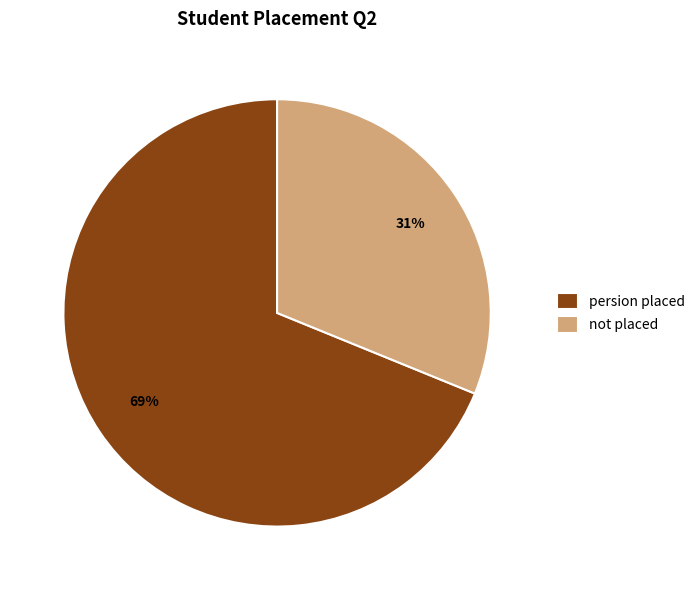

Is the sum of not placed and persion placed greater than half?

Yes